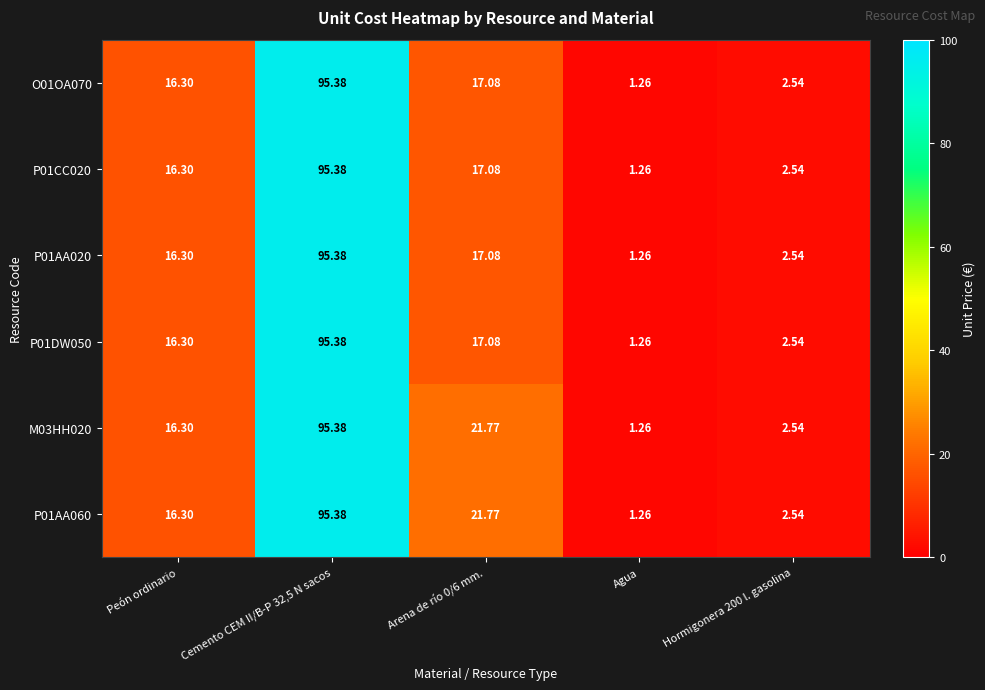

Which category has the lowest value in the P01AA020 series?

Agua